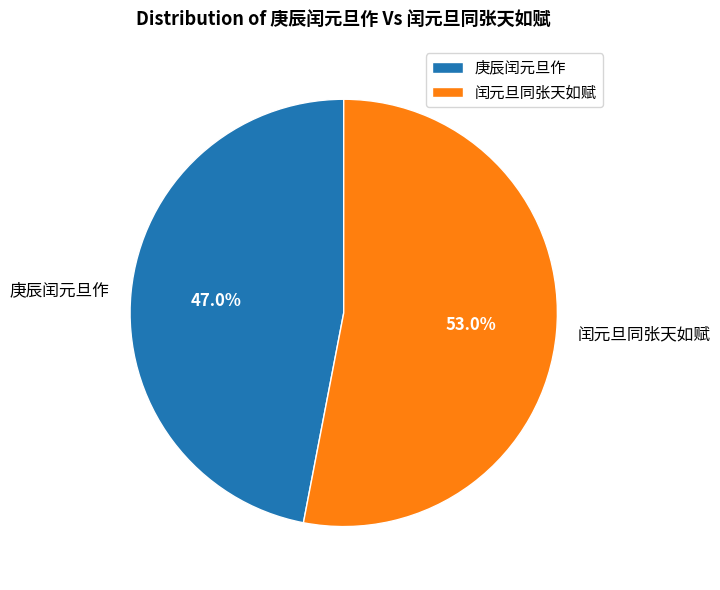

True or false: 闰元旦同张天如赋 accounts for 67% of the total.

False